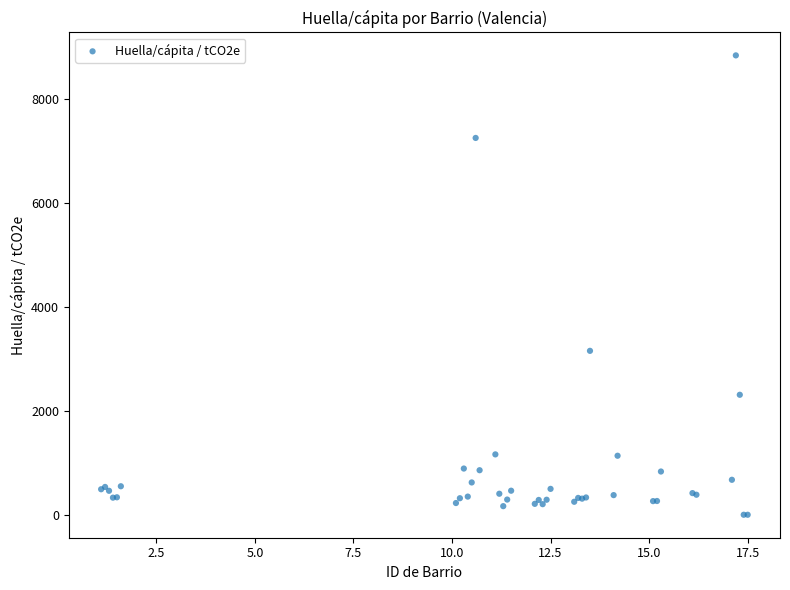

What Y value in the scatter plot is closest to 4422?

3156.4